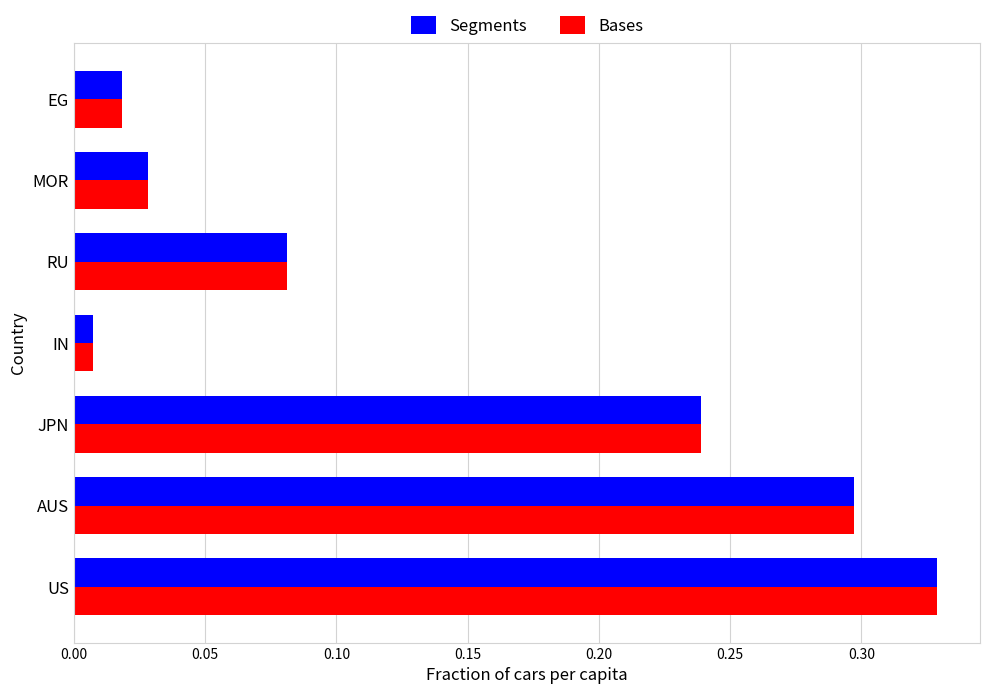

Count the number of categories in the chart.

7